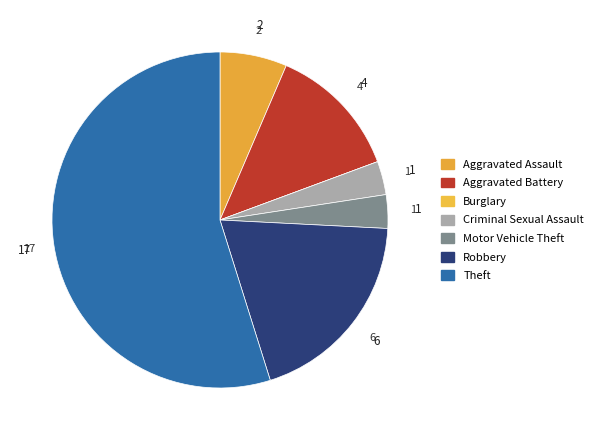

To the nearest percent, what is the difference between the largest and smallest slice percentages?

55%